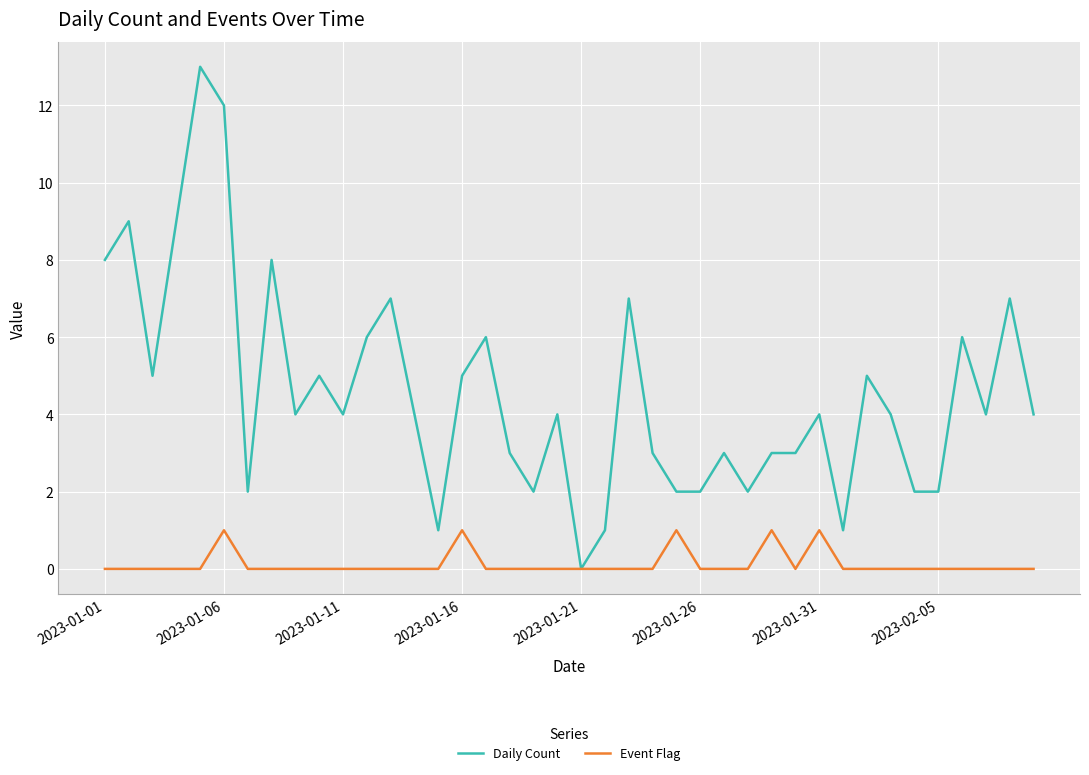

Rank the series by their average value, from highest to lowest.

Daily Count, Event Flag